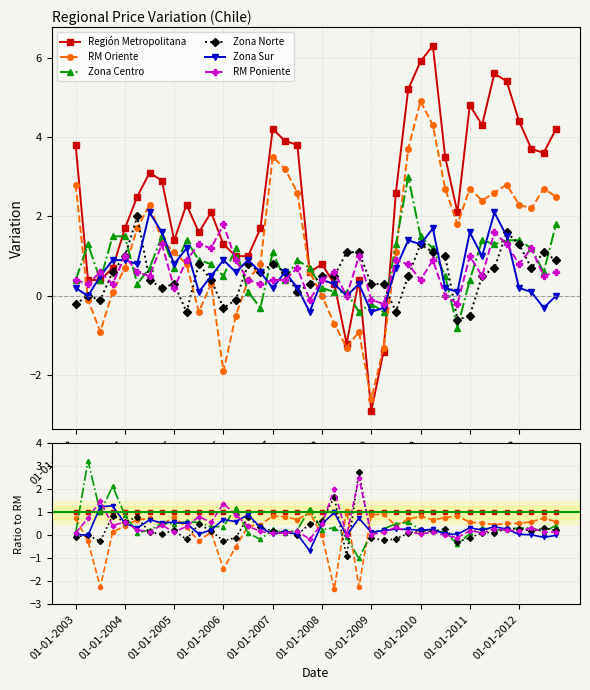

What is the total value across all series at 21?

3.7